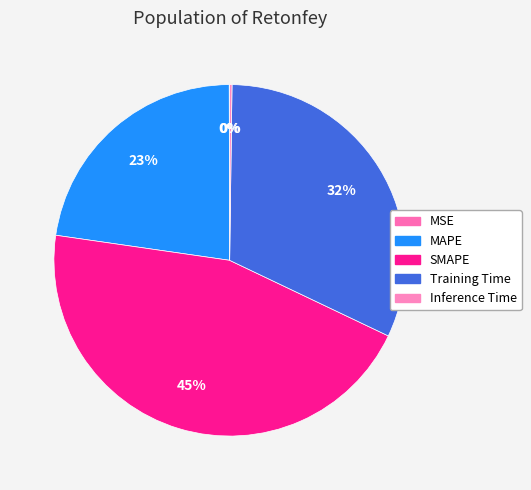

To the nearest percent, what is the difference between the Training Time and MAPE slice percentages?

9%